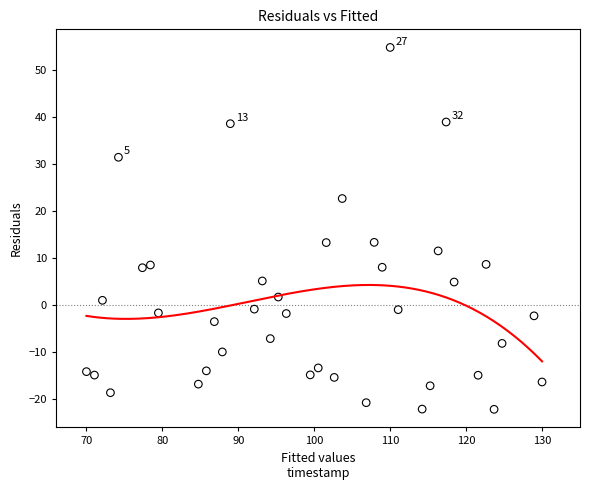

What is the range of Y values (max minus min)?

76.9